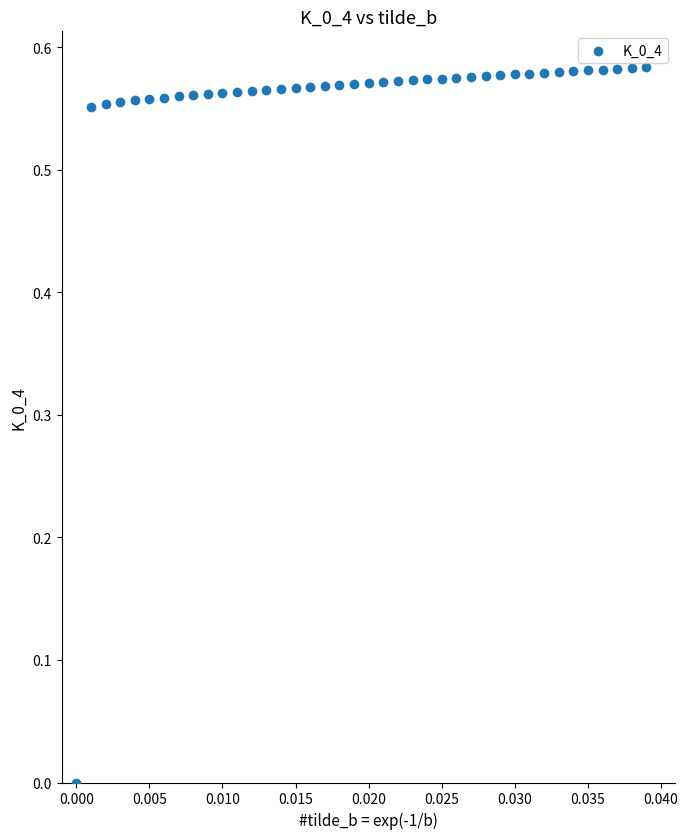

Count the number of points in this scatter plot.

40